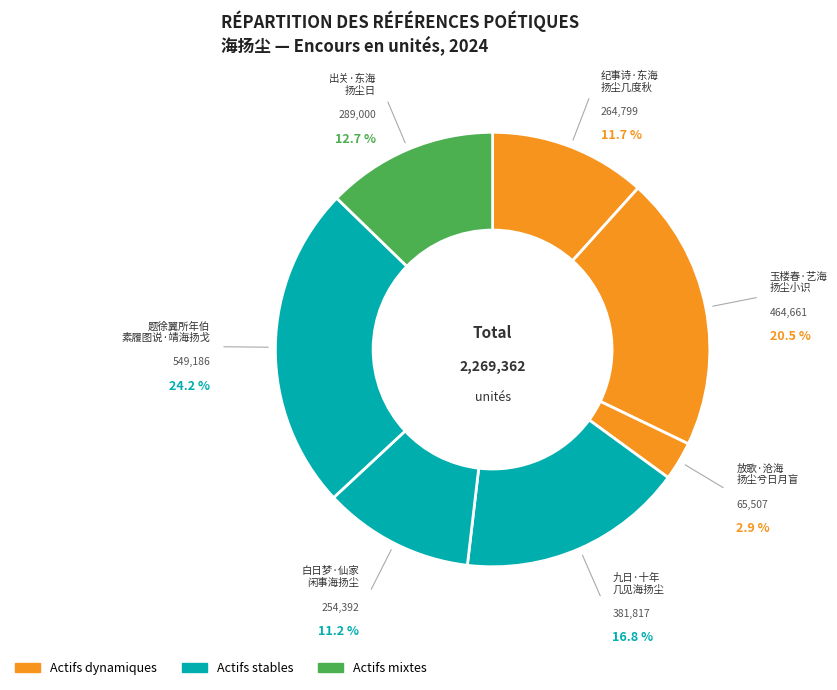

Which category has the biggest portion of the pie?

题徐翼所年伯 素履图说·靖海扬戈